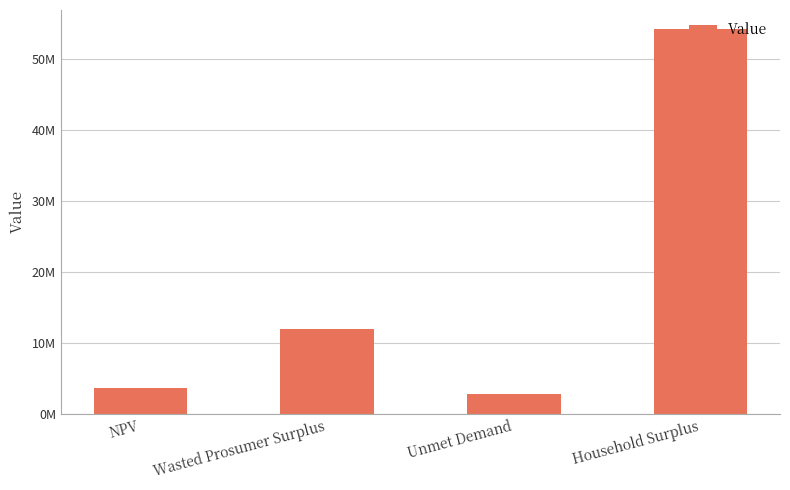

At which category does the chart reach its minimum across all series?

Unmet Demand